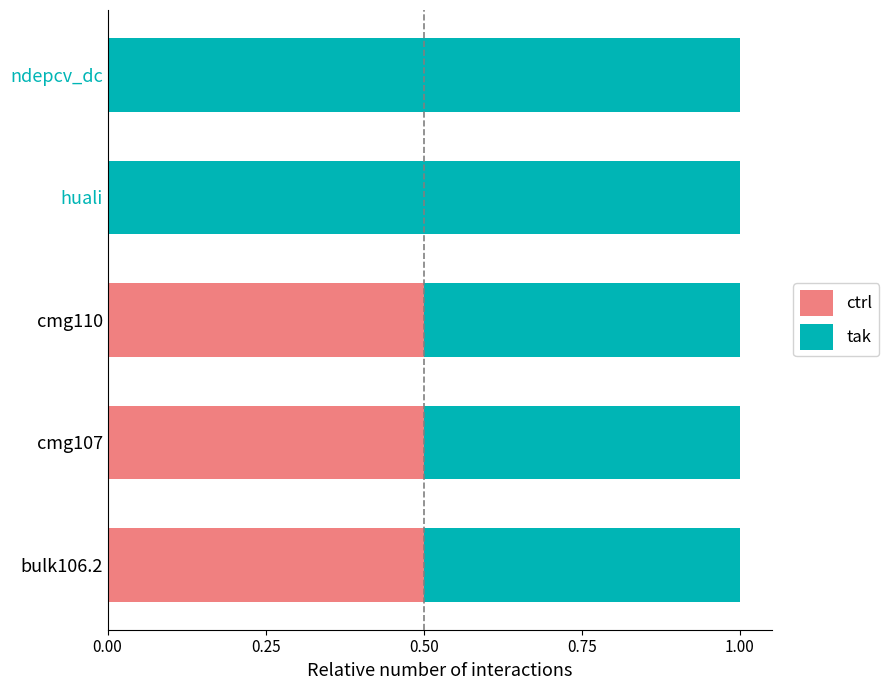

What is the sum of the ctrl values at cmg110 and ndepcv_dc?

0.5